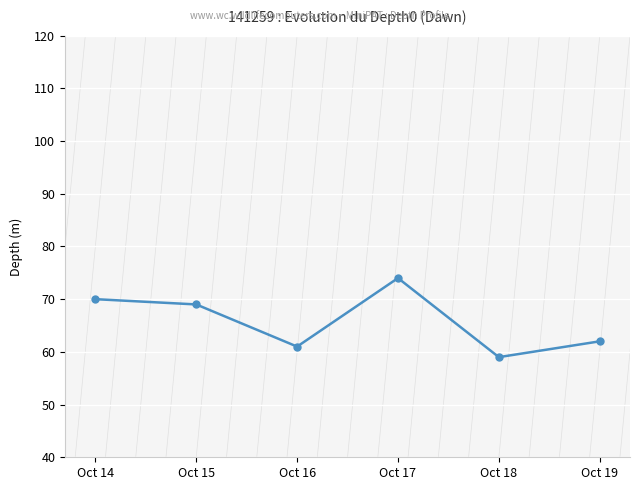

Rank the categories by value from highest to lowest.

Oct 17, Oct 14, Oct 15, Oct 19, Oct 16, Oct 18